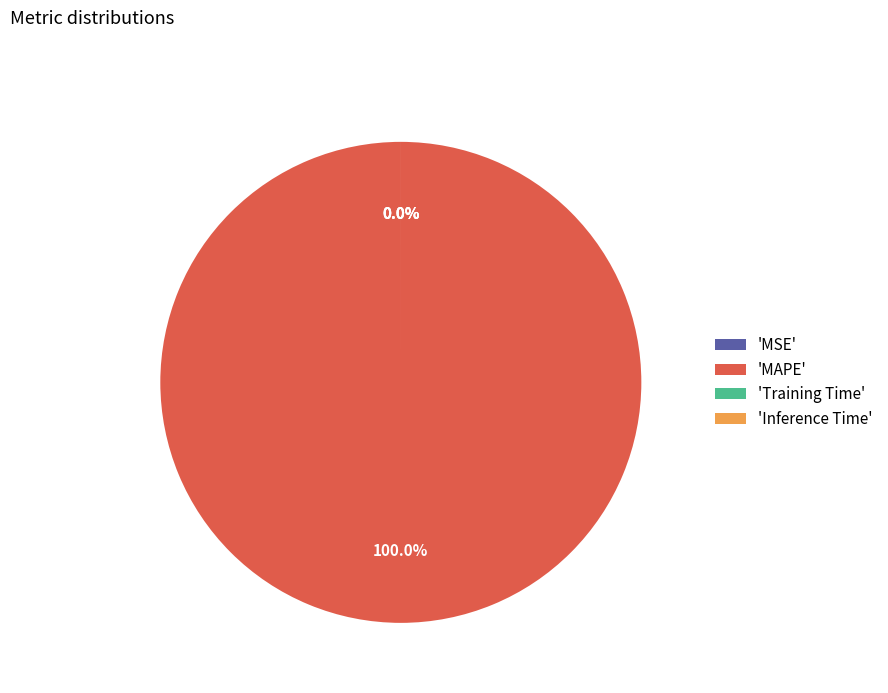

Which has a higher value, MAPE or Inference Time?

MAPE